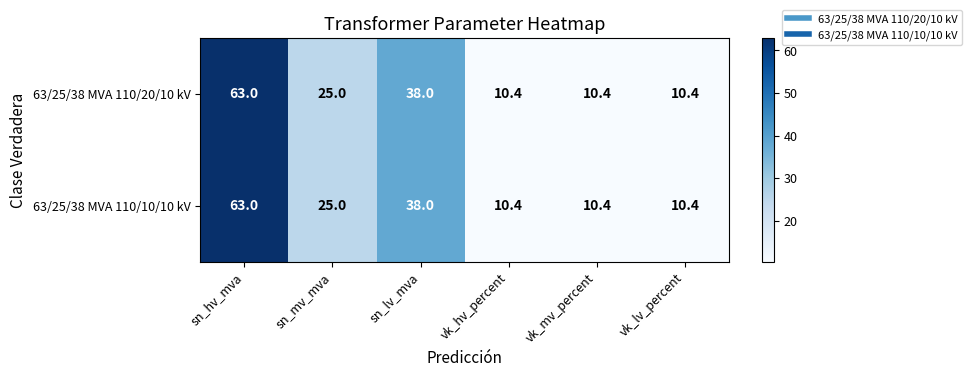

Where does the 63/25/38 MVA 110/10/10 kV series first go above 25?

sn_hv_mva